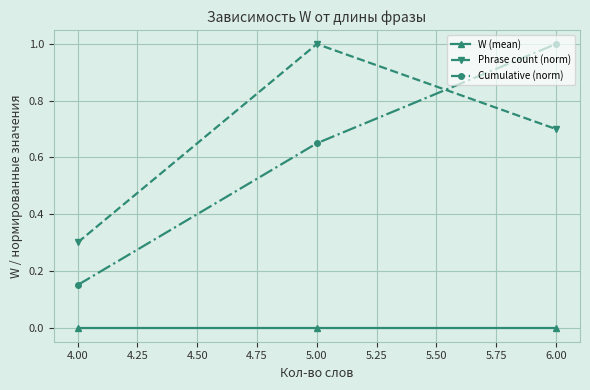

At 5.00, list the series in order from smallest to largest.

W (mean), Cumulative (norm), Phrase count (norm)